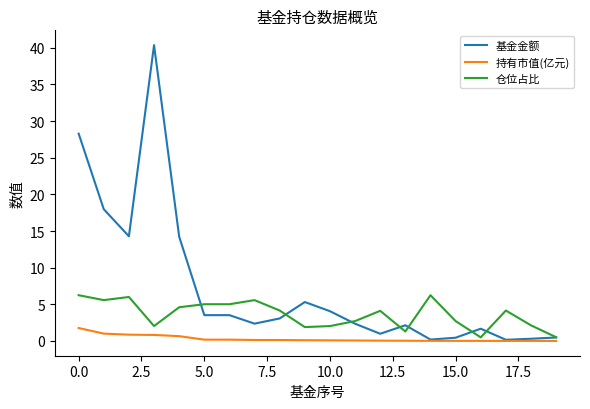

Which series has the largest range (max minus min)?

基金金额